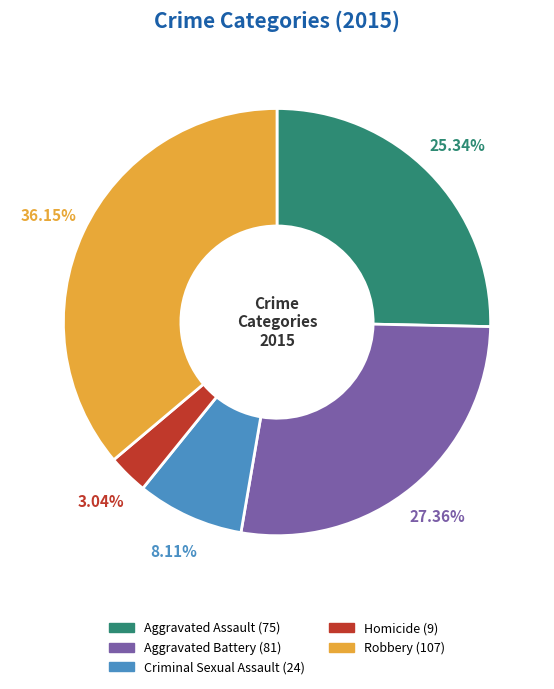

Combined, what portion of the pie is Aggravated Assault and Robbery?

61.5%